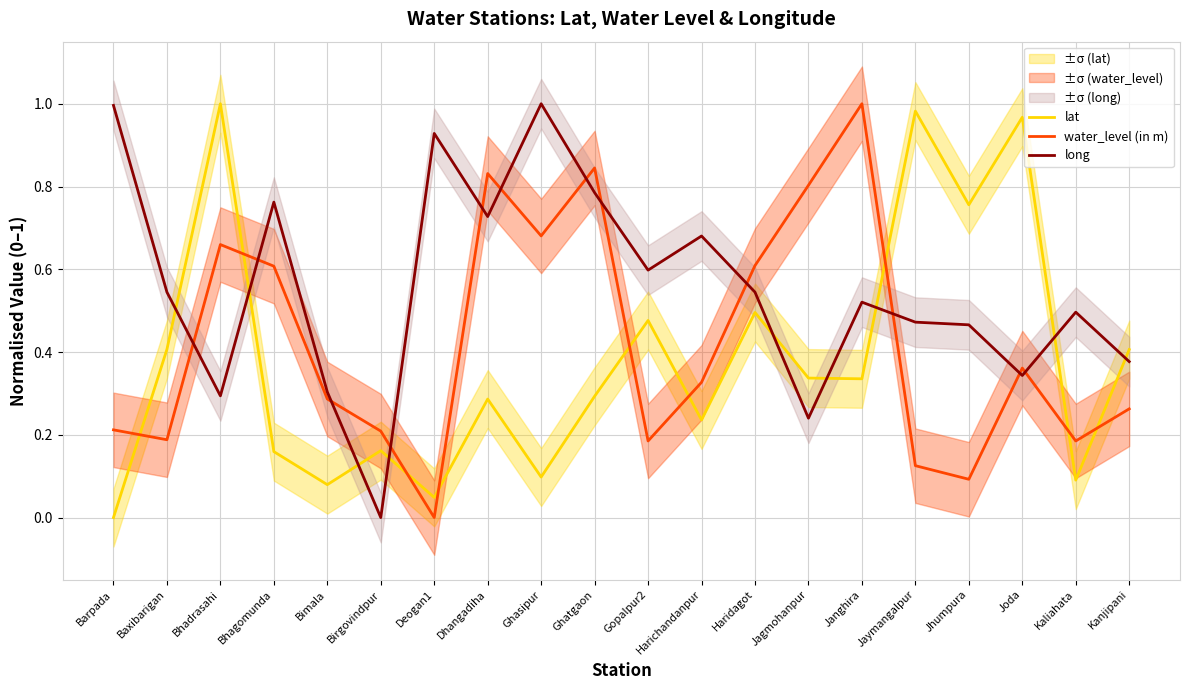

List the series in order of their peak value, highest first.

lat, water_level (in m), long